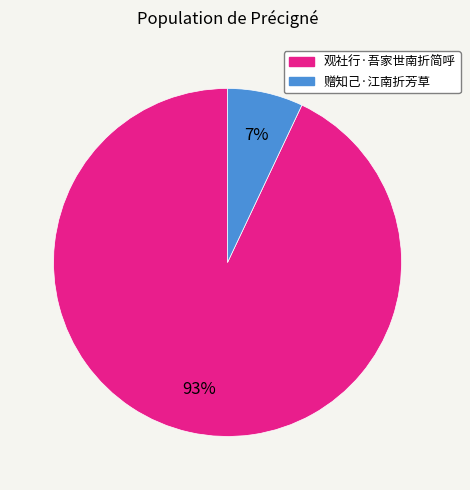

To the nearest percent, what portion does 赠知己·江南折芳草 represent?

7%